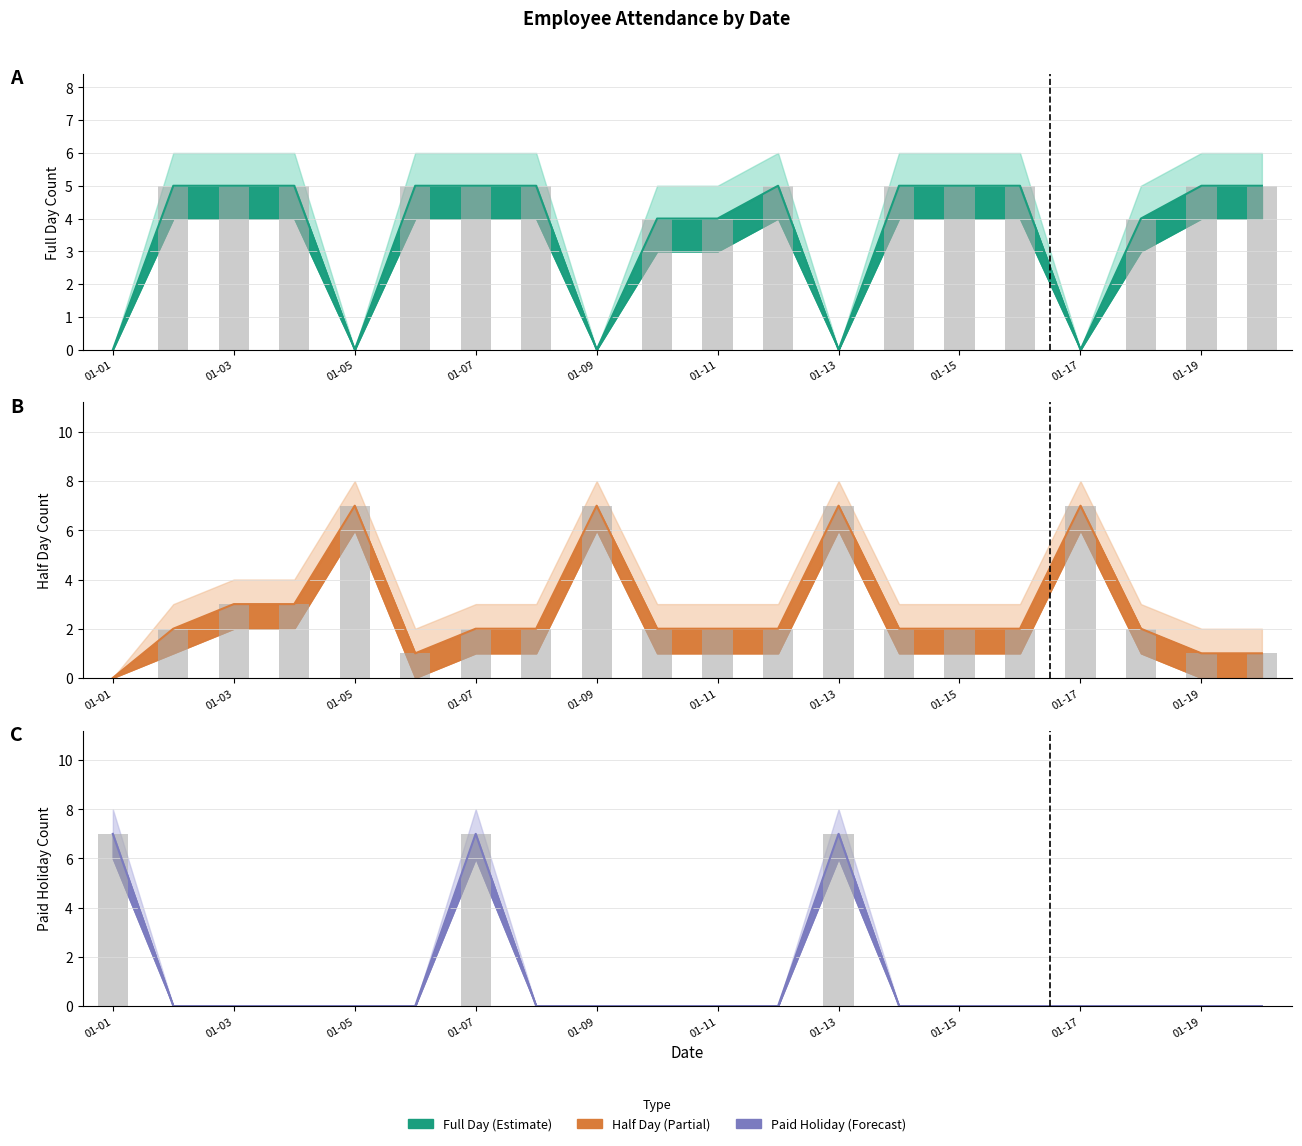

How many values are between 0 and 1?

17